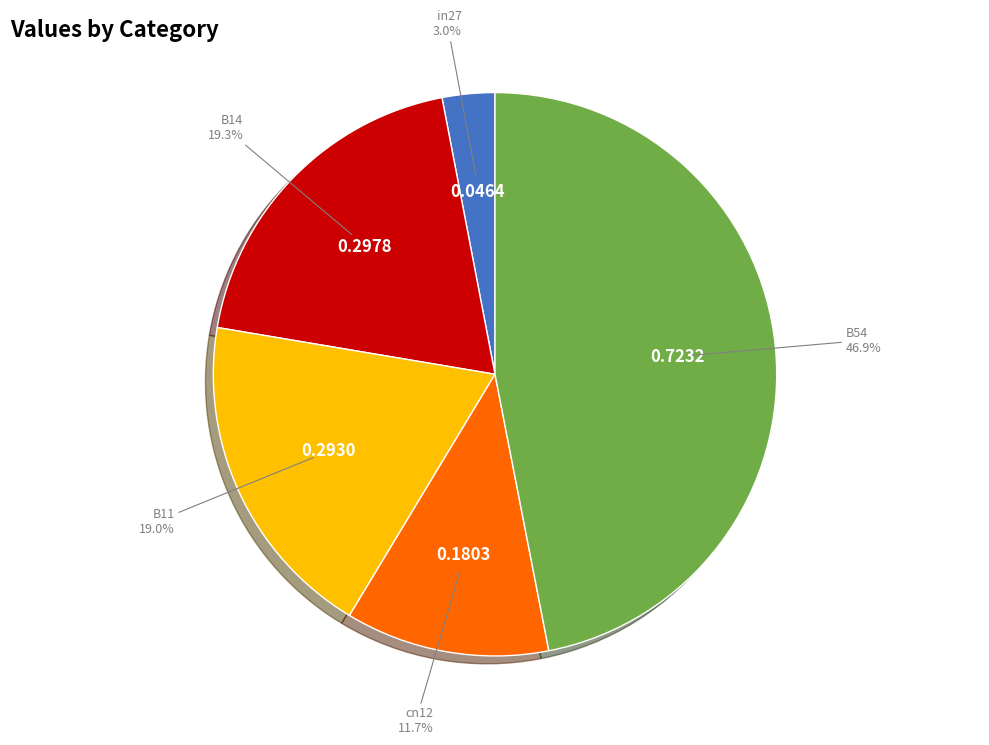

What percentage is NOT represented by in27?

97.0%